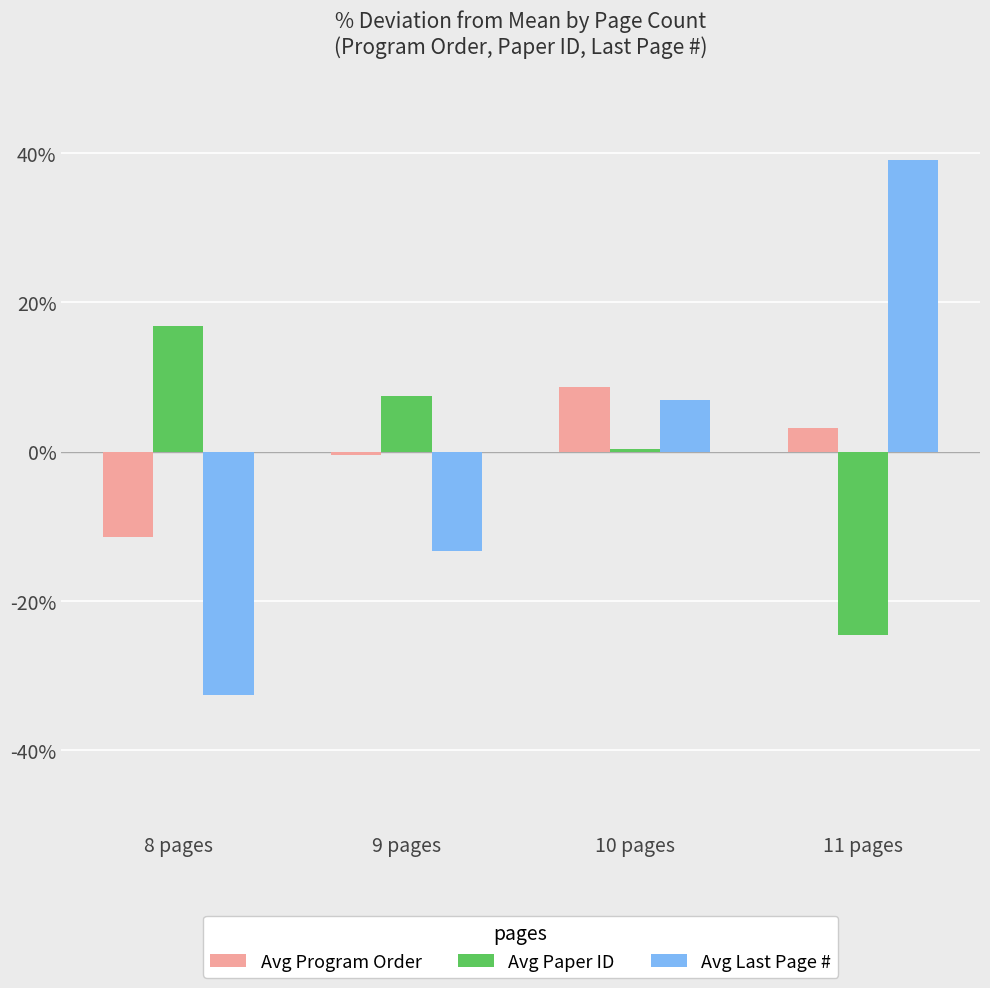

What is the total value across all series at 11 pages?

17.7